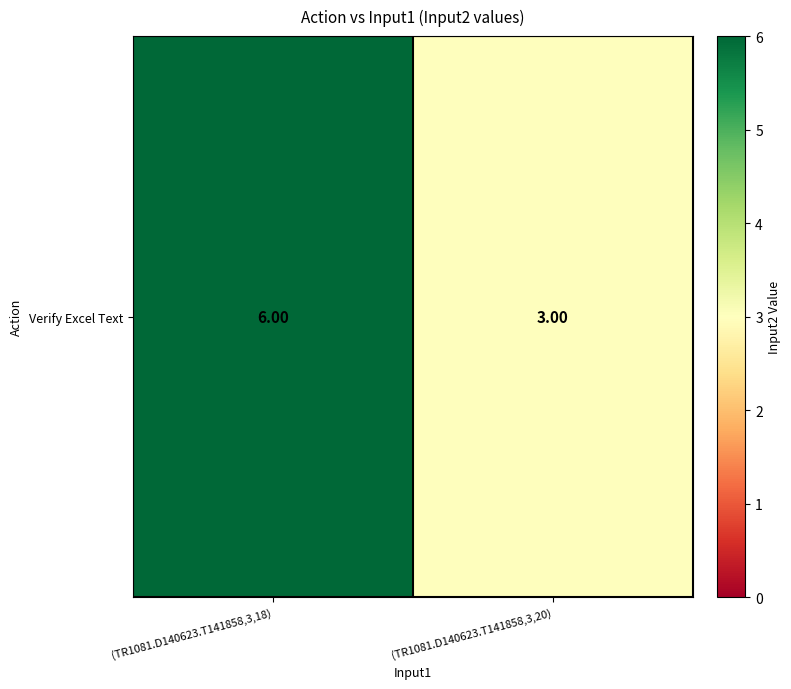

What is the sum of all values?

9